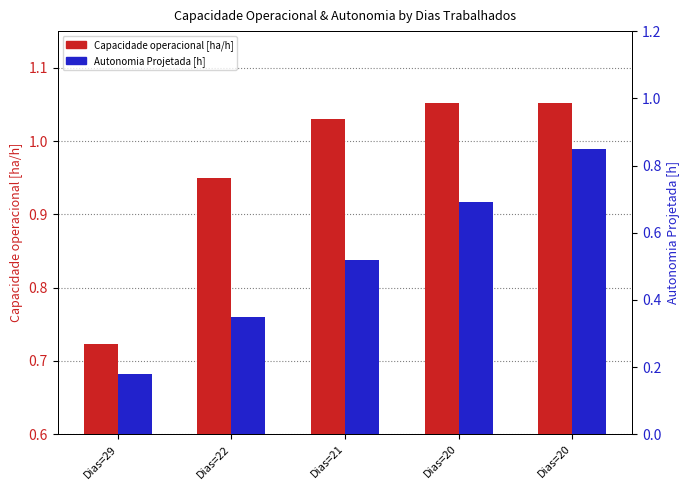

Reading left to right, what are all the values shown in this chart?

Capacidade operacional [ha/h]: 0.7	0.9	1.0	1.1	1.1
Autonomia Projetada [h]: 0.2	0.3	0.5	0.7	0.8